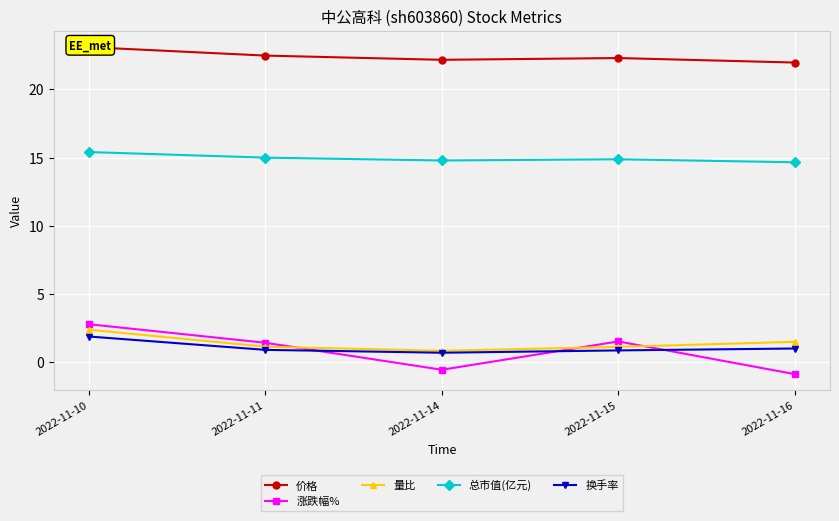

Rank the series by their maximum value, from lowest to highest.

换手率, 量比, 涨跌幅%, 总市值(亿元), 价格